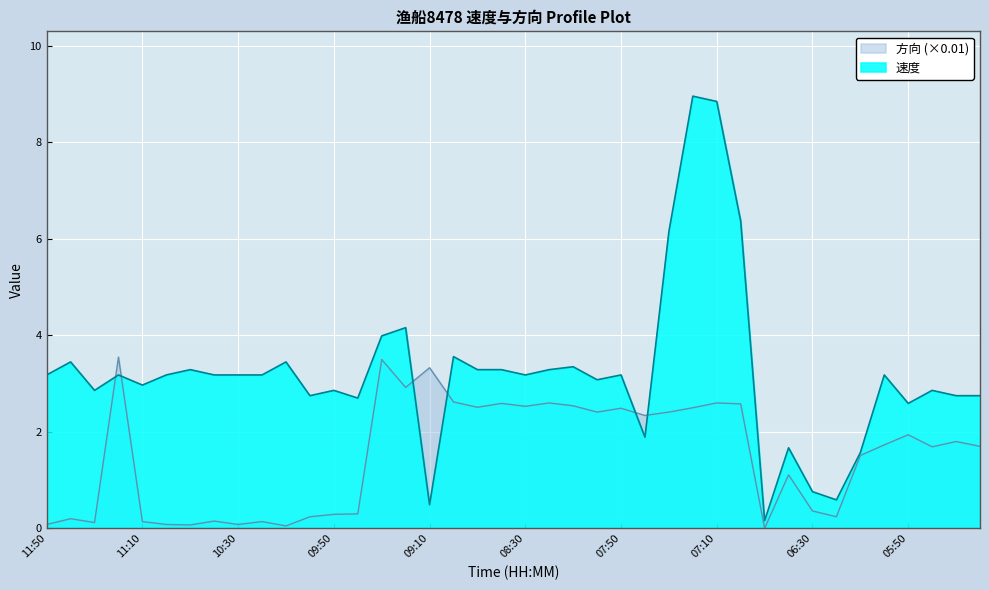

How many values in the 速度 series exceed 3?

24